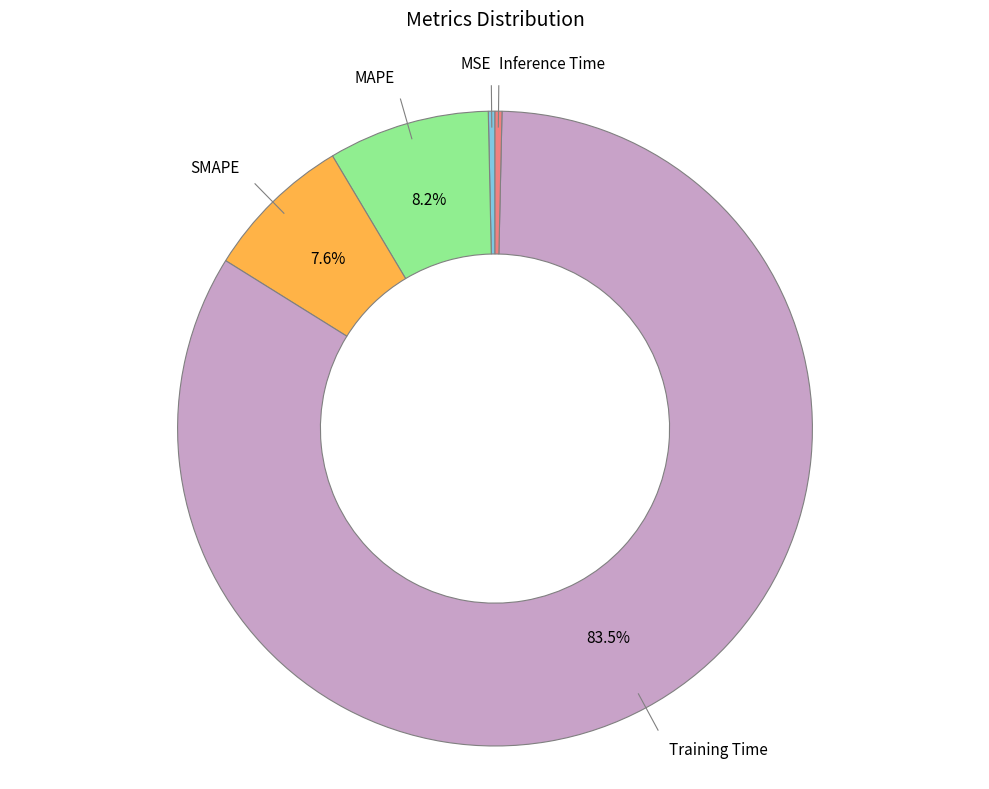

Is there a majority slice in this chart?

Yes